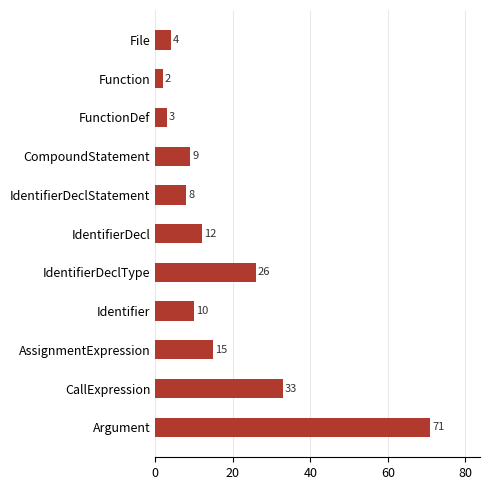

Reading top to bottom, list all the values displayed in this chart.

File=4	Function=2	FunctionDef=3	CompoundStatement=9	IdentifierDeclStatement=8	IdentifierDecl=12	IdentifierDeclType=26	Identifier=10	AssignmentExpression=15	CallExpression=33	Argument=71